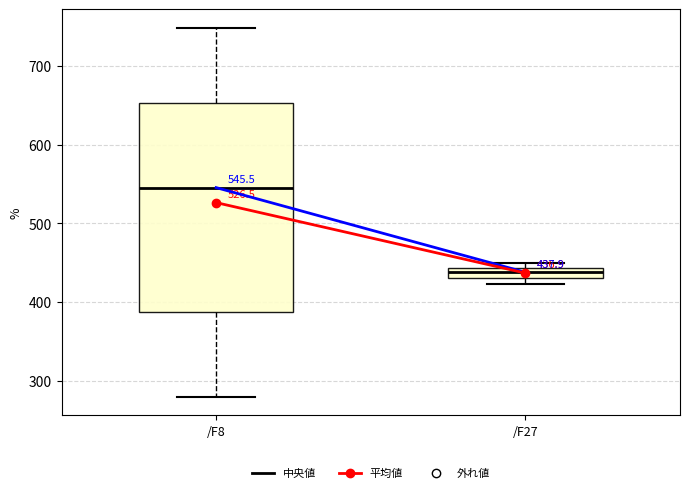

Which box has the highest median line?

/F8